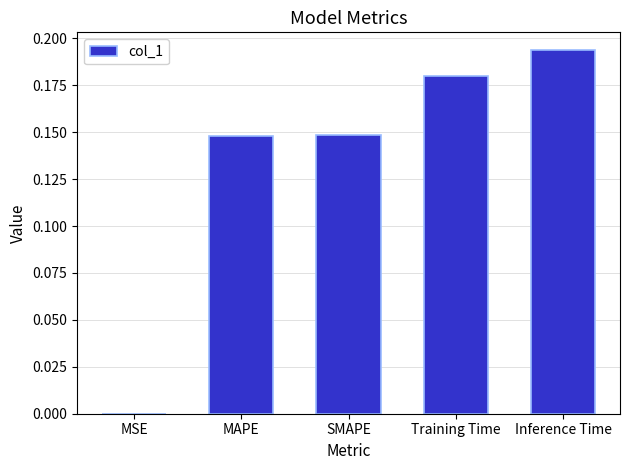

True or false: the data shows 0.3 at Training Time.

False